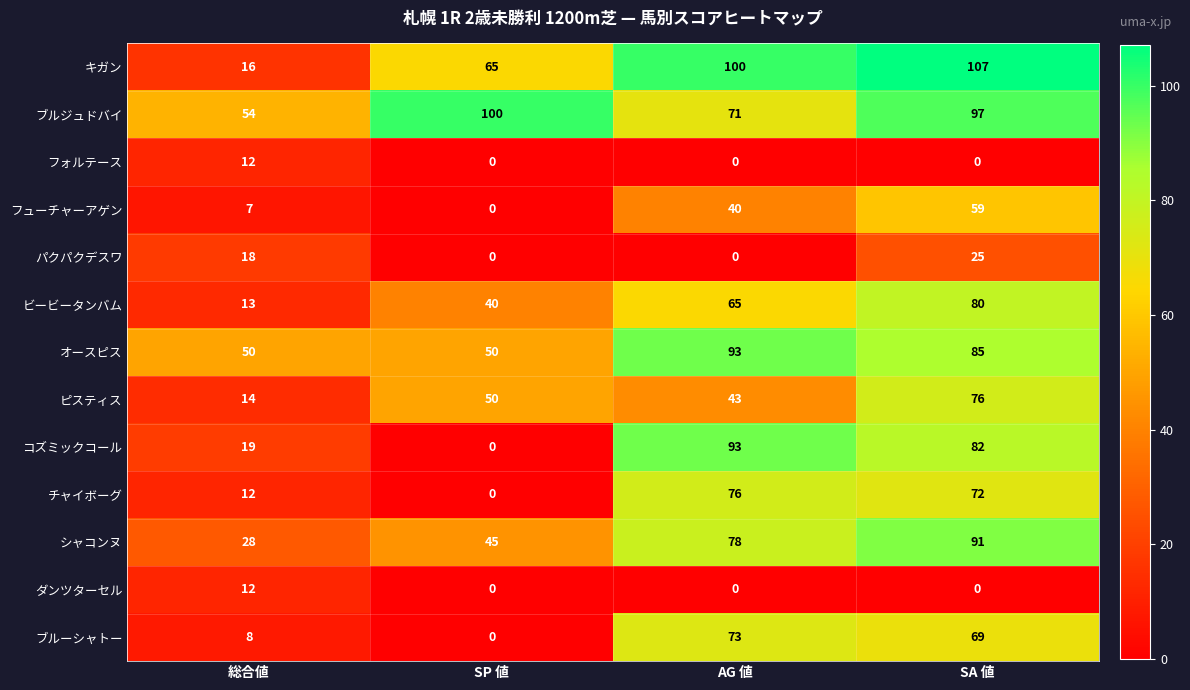

How many シャコンヌ values are between 45 and 91?

3